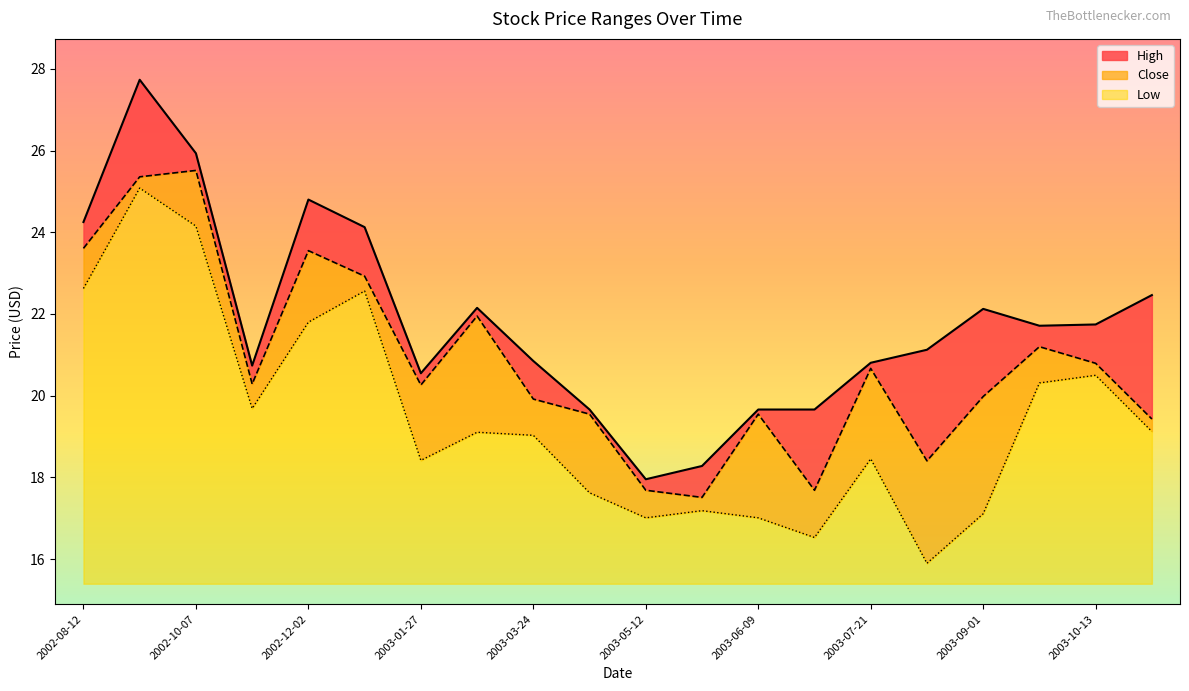

Rank the series at 2003-09-01 from lowest to highest value.

Low, Close, High